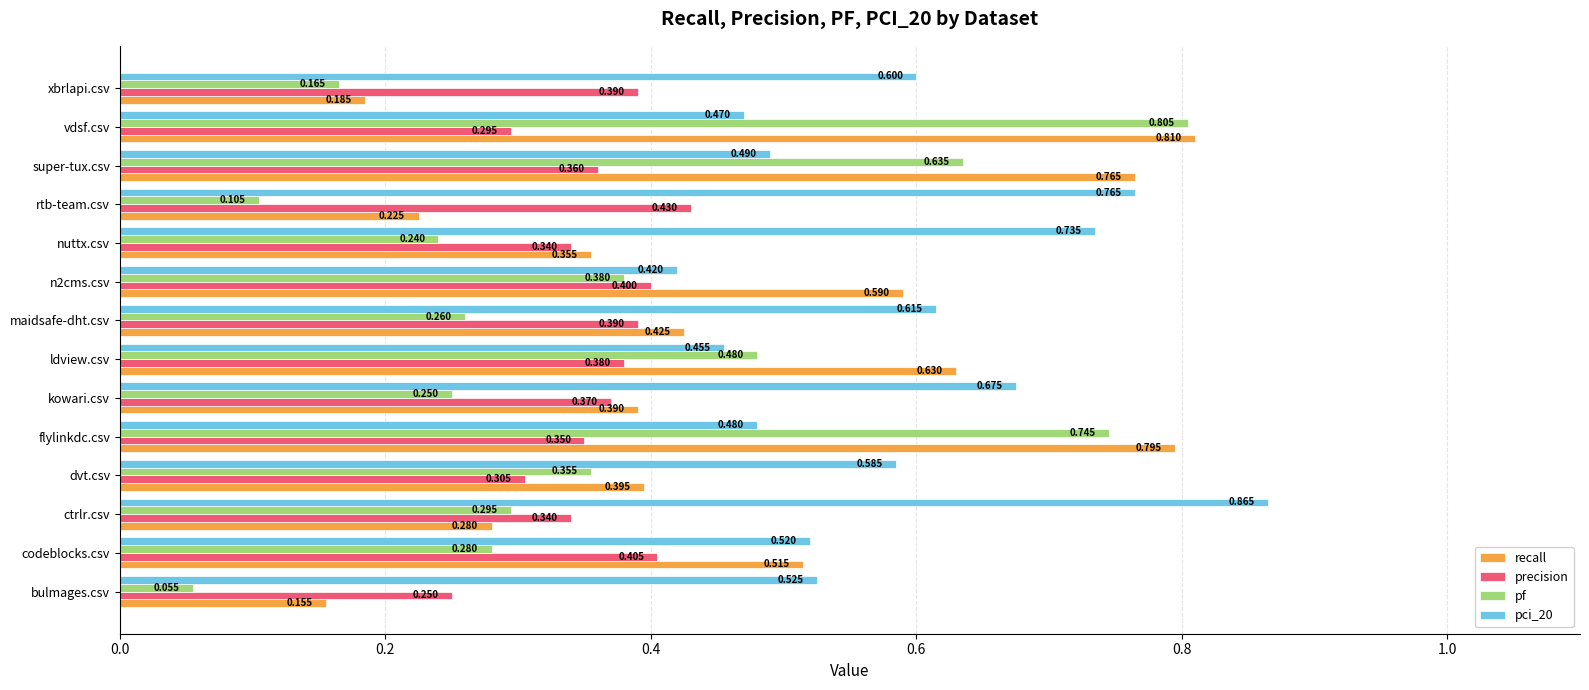

At which category is the sum across all series the highest?

vdsf.csv